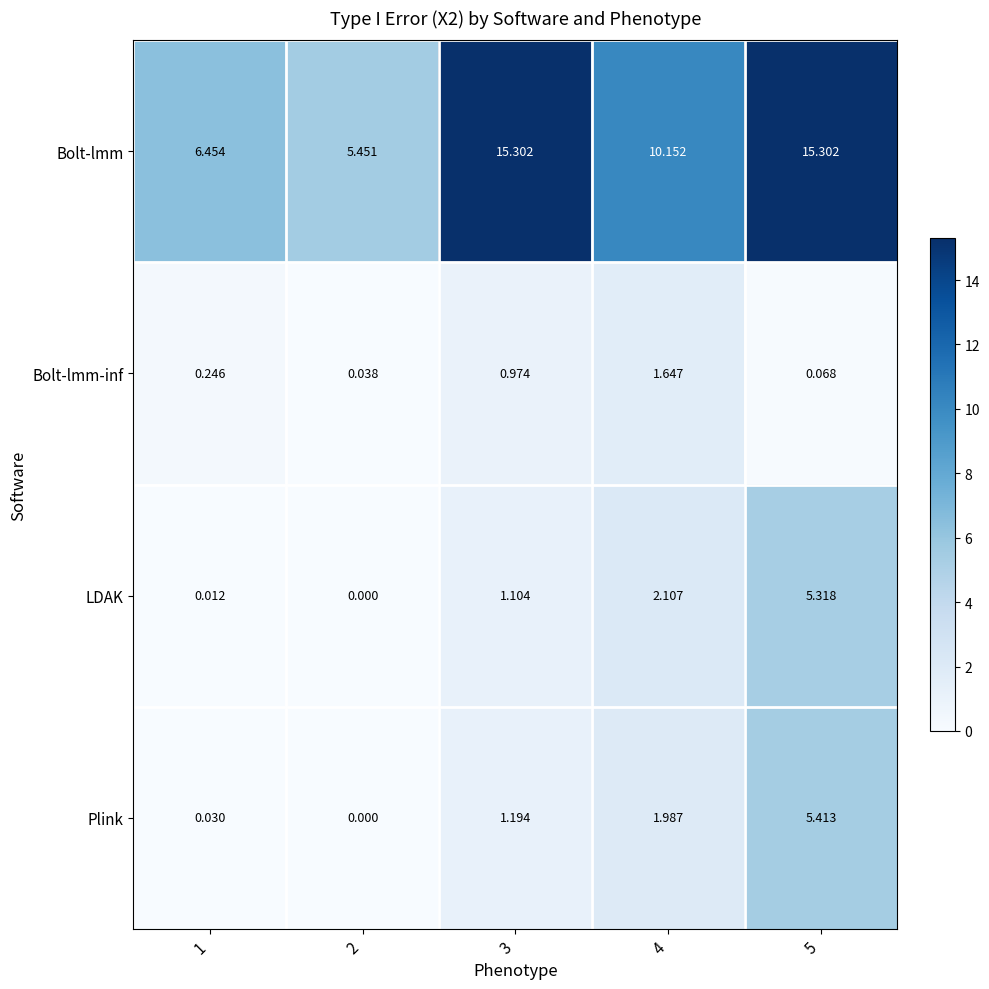

Which series has the largest range (max minus min)?

Bolt-lmm